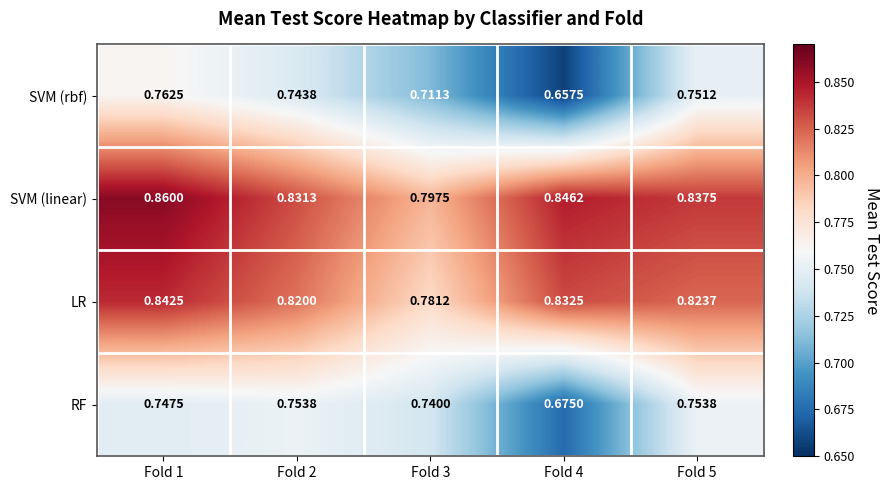

Rank the series by their maximum value, from lowest to highest.

RF, SVM (rbf), LR, SVM (linear)